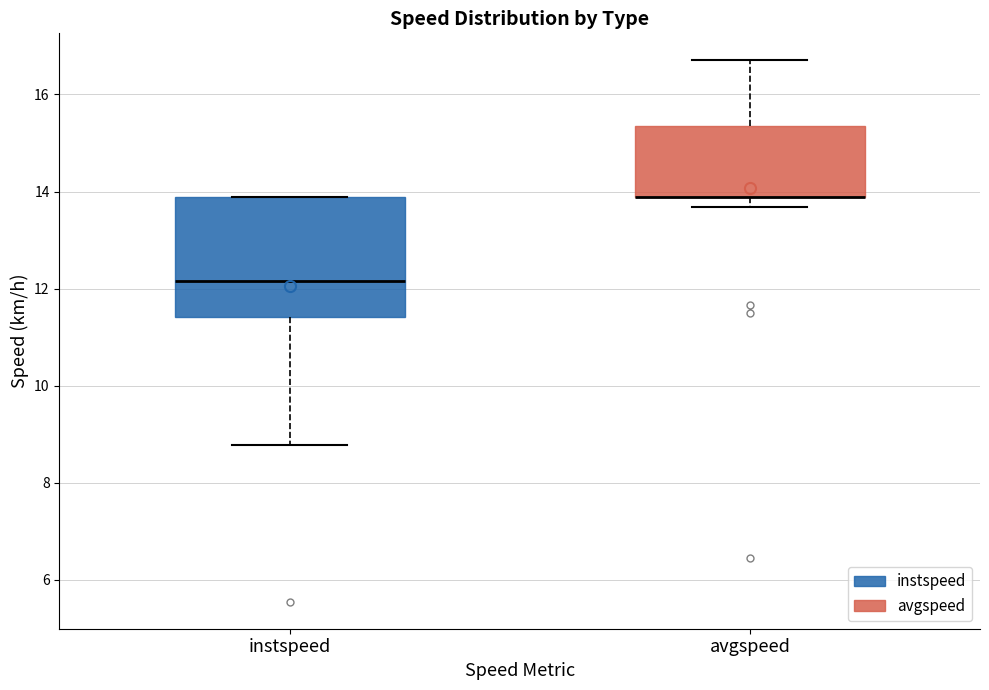

Reading left to right, transcribe this box plot: for each box, give where its median line is, the range the box spans, and where its two whiskers end, as read against the y-axis. The values are not printed on the chart, so give them approximately, as read against the axis.

instspeed: median 12.2, box 11.4 to 13.8, whiskers 8.8 to 13.8
avgspeed: median 13.8 (drawn on the box's lower edge), box 13.8 to 15.4, whiskers 13.6 to 16.8